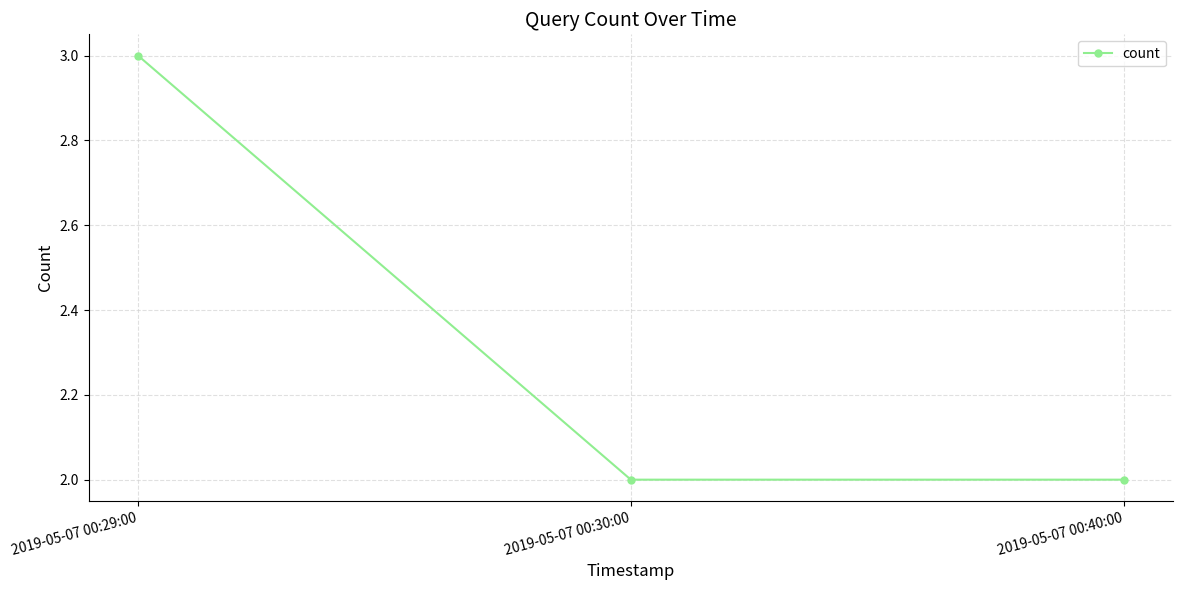

Which label corresponds to the largest value in the chart?

2019-05-07 00:29:00